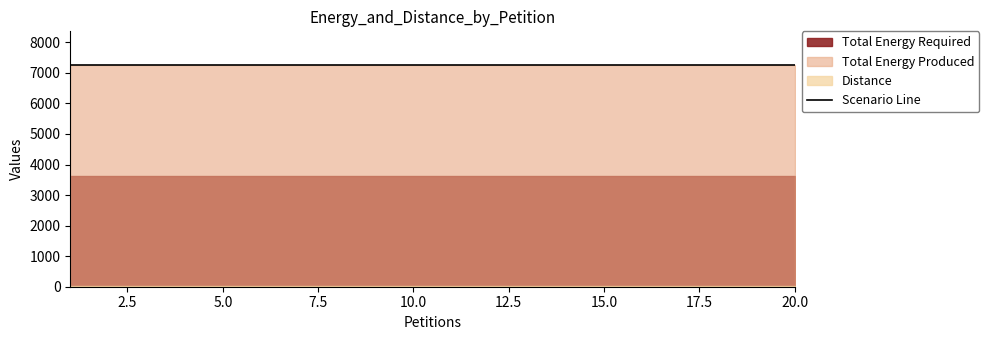

What is the approximate value of Distance at 4?

35